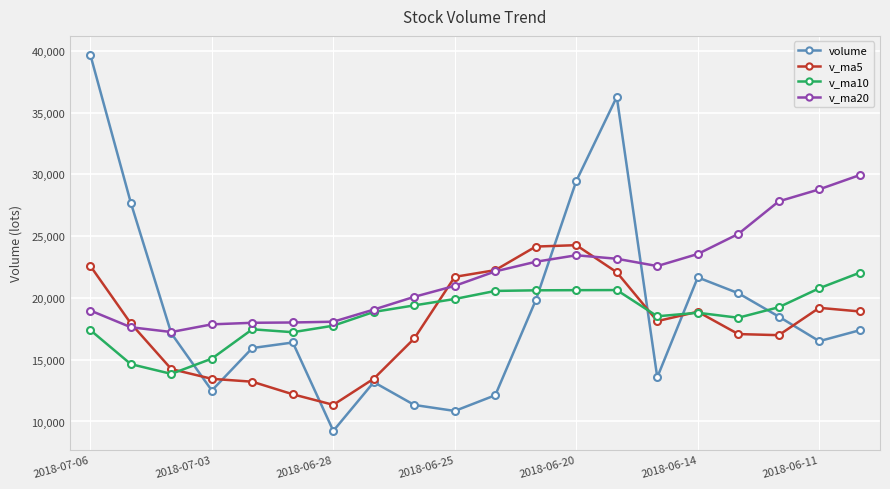

List the series in order of their peak value, lowest first.

v_ma10, v_ma5, v_ma20, volume